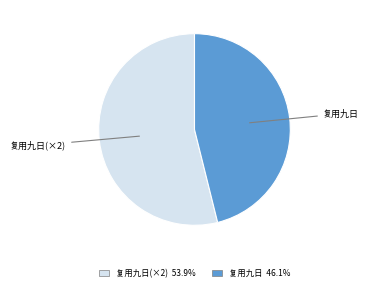

Is there a majority slice in this chart?

Yes